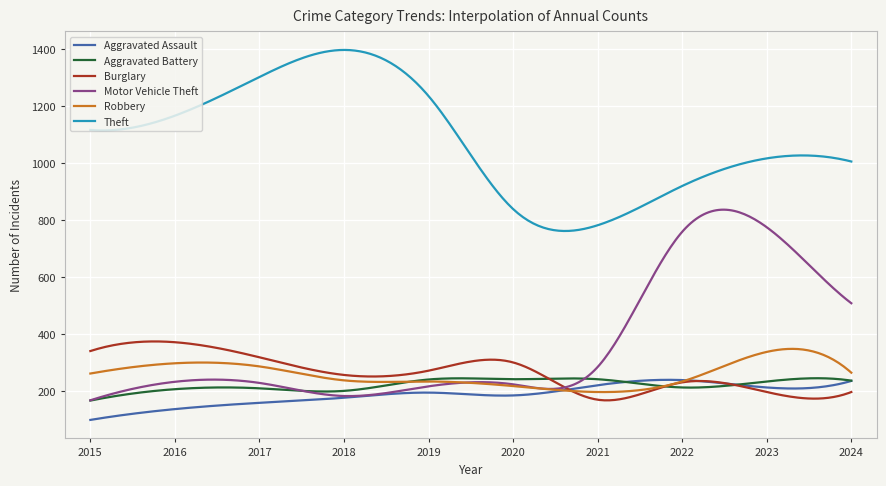

What is the maximum value shown in the chart?

1398.0